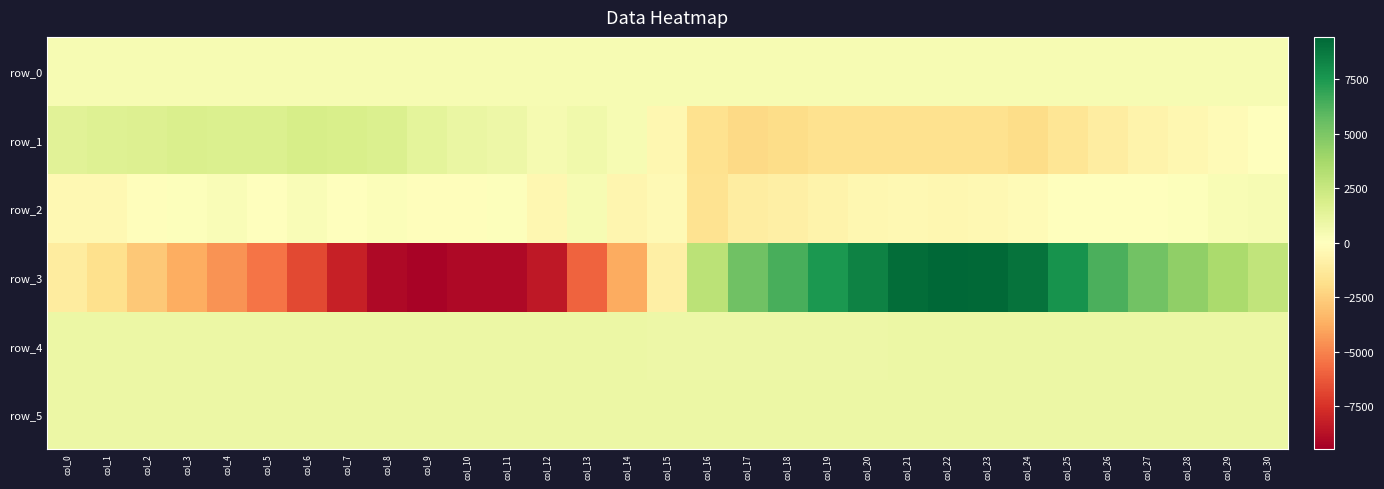

At how many categories does at least one series exceed 2697?

15